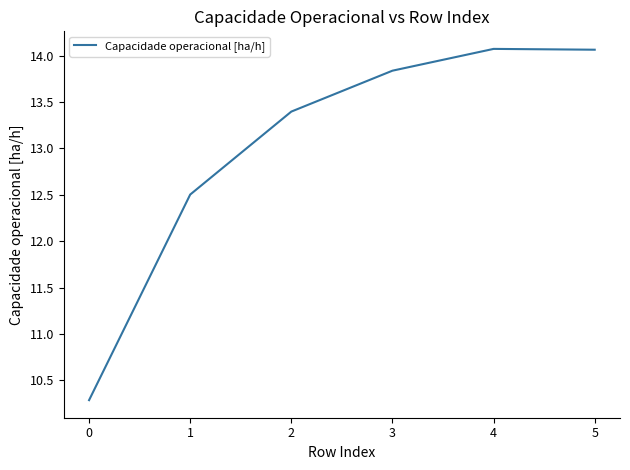

What is the difference between the values at 2 and 1?

0.9